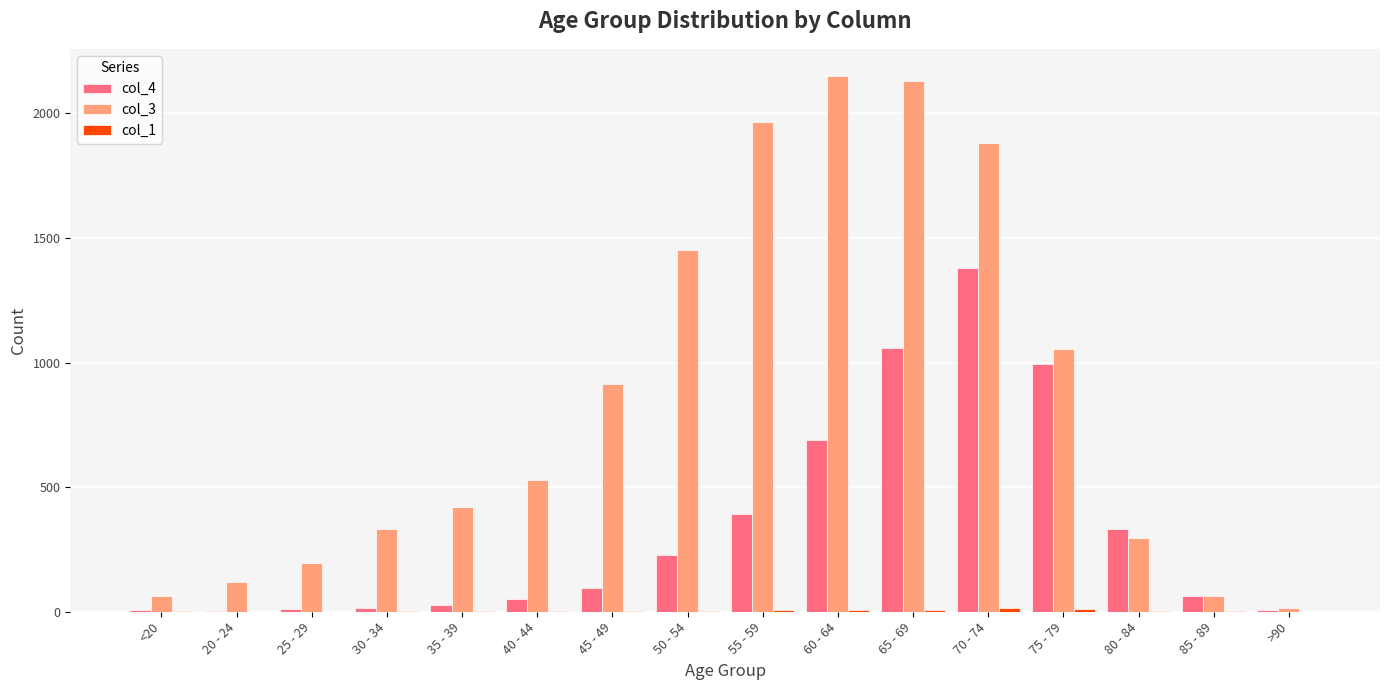

The value of col_4 at 20 - 24 is 2. True or false?

True